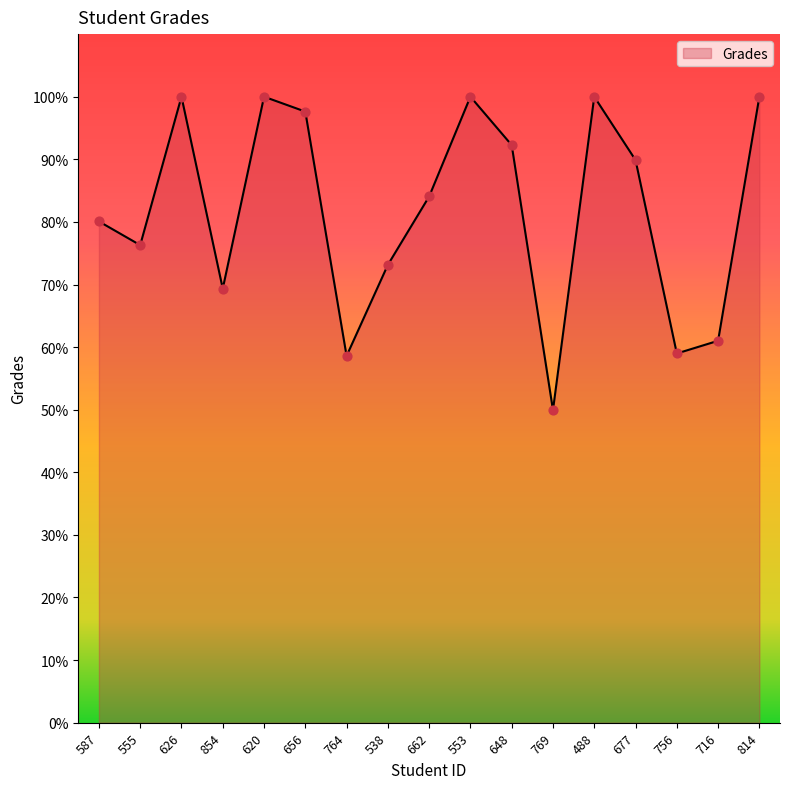

Between 656 and 716, which is larger?

656